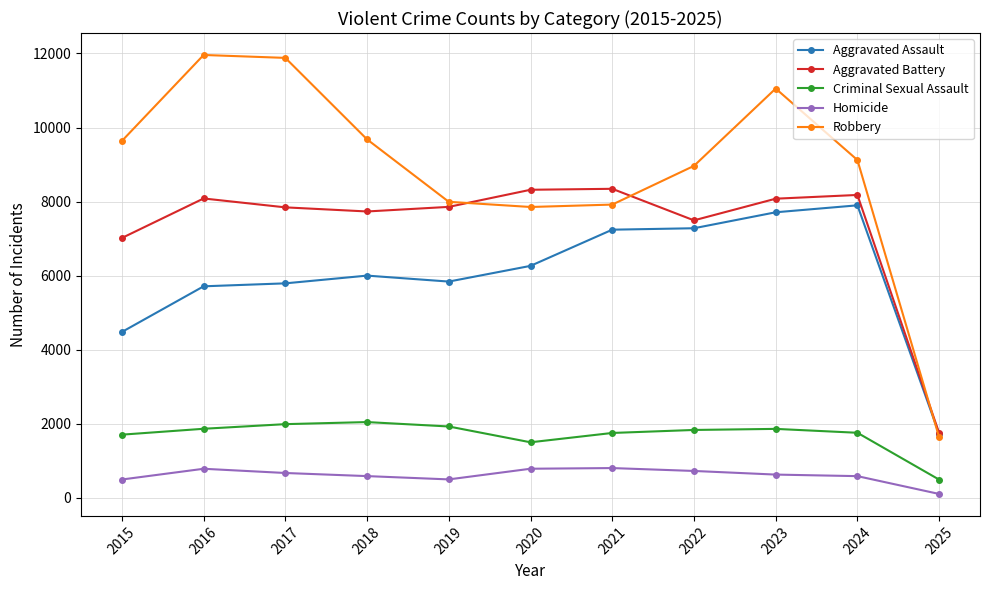

What is the total value across all series at 2016?

28410